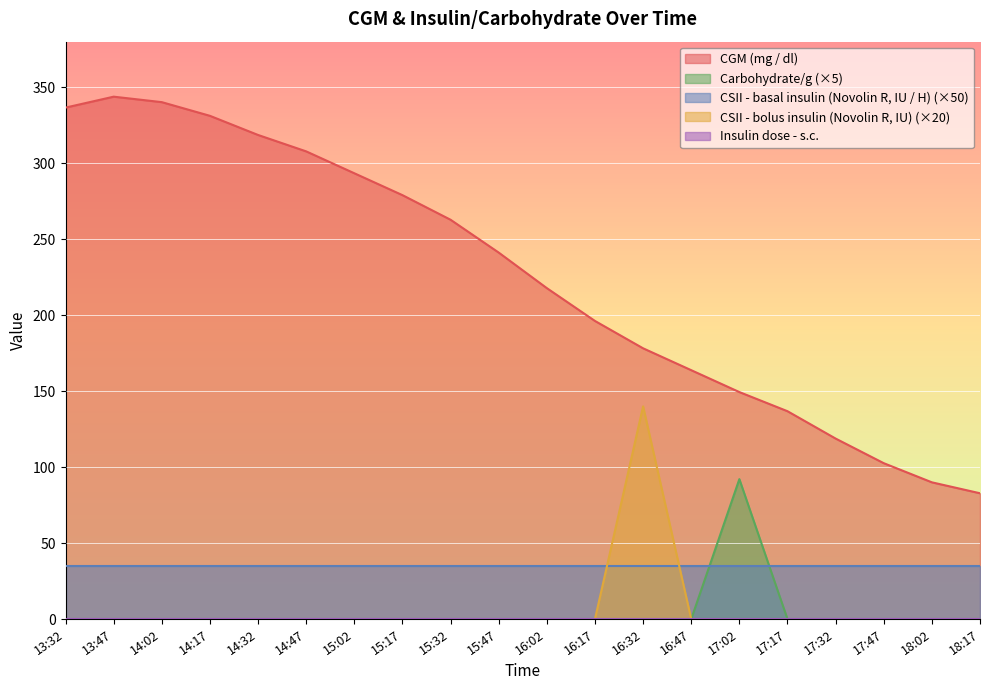

Is the value of CSII - bolus insulin (Novolin R, IU) at 13:47 greater than the value of Carbohydrate/g at 14:17?

No